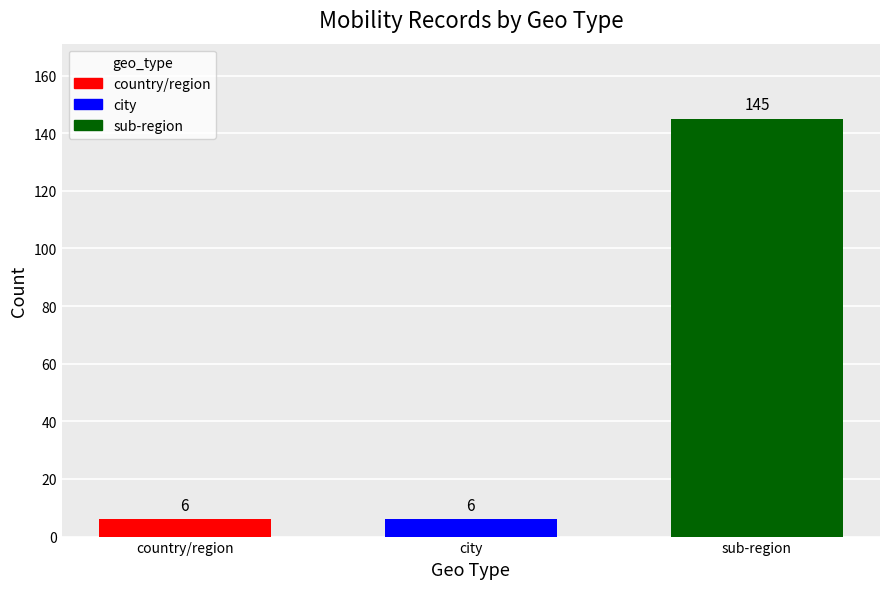

What is the maximum value shown in the chart?

145